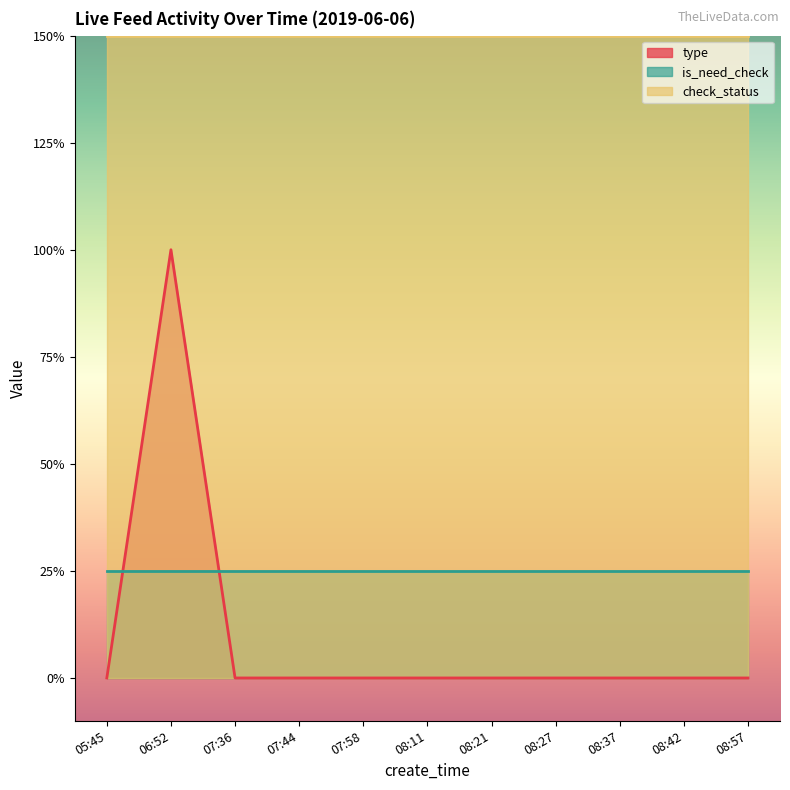

What is the difference between the maximum and minimum values in the type series?

1